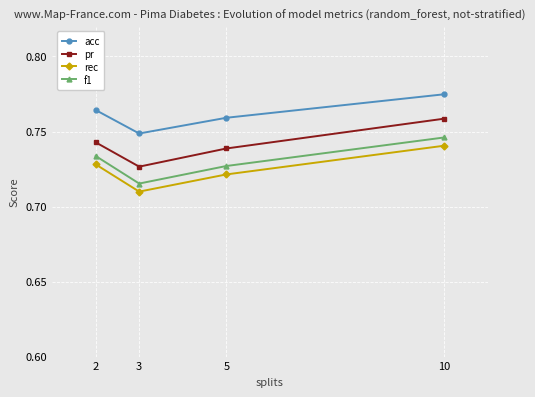

Between 5 and 10, which series saw the biggest shift?

pr